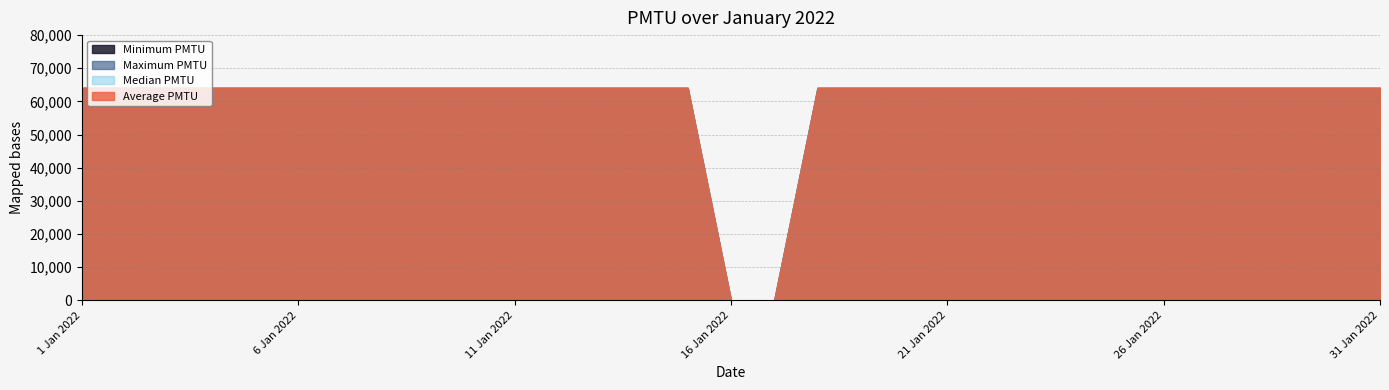

True or false: Average PMTU has more than 0 points higher than both neighbors.

False